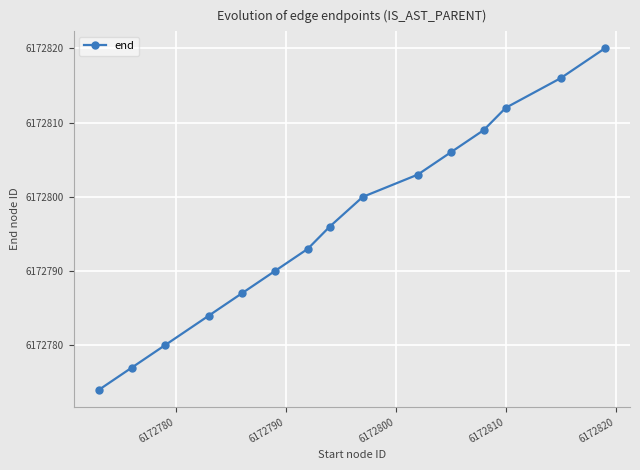

What is the value of the 5th point from the left?

6172787